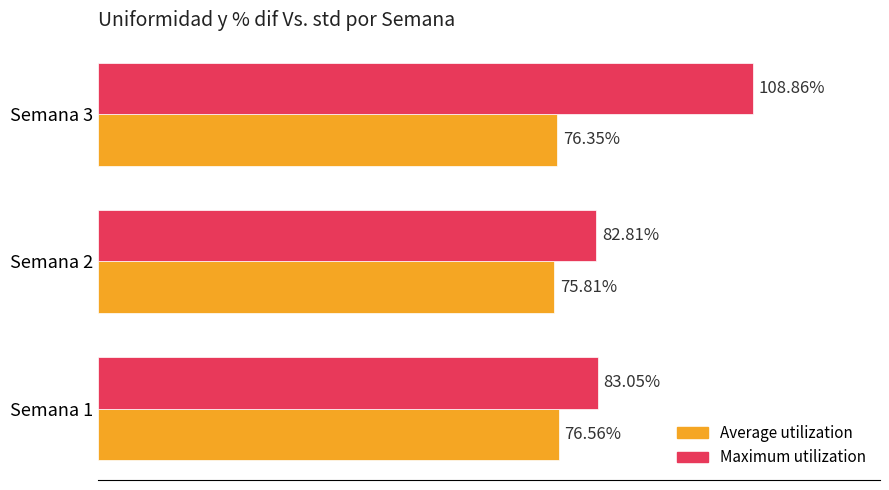

List the series in order of their peak value, highest first.

Maximum utilization, Average utilization